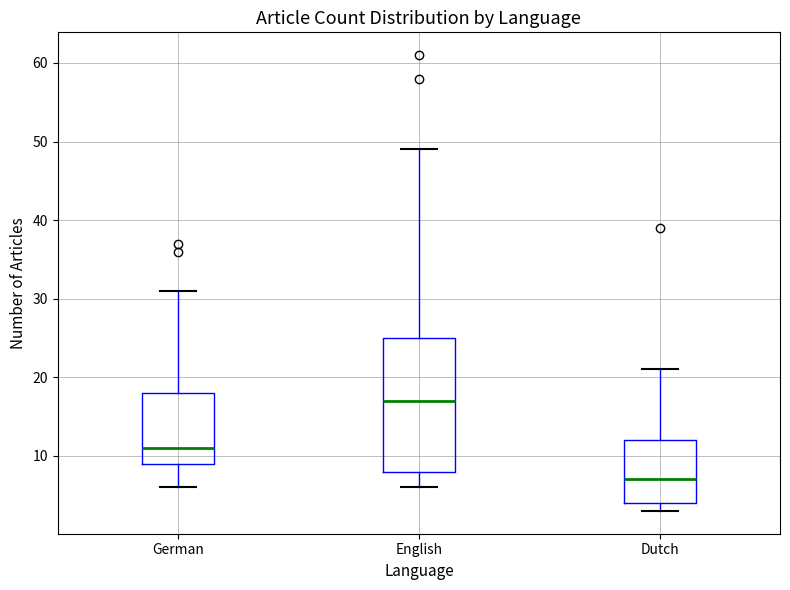

Where does the median line of the box for German sit on the y-axis? The values are not printed on the chart, so give them approximately, as read against the axis.

11